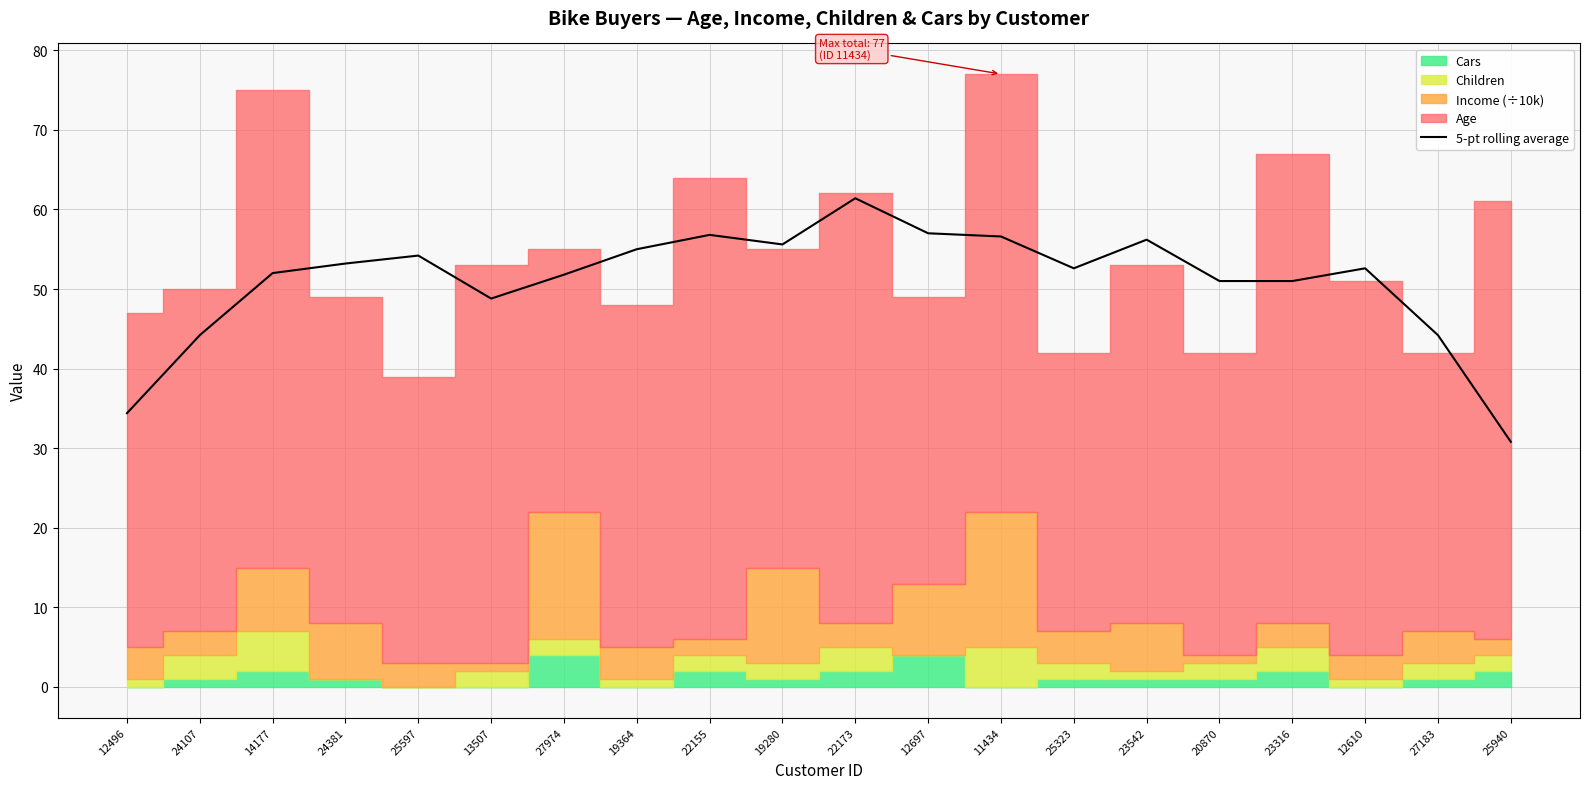

List the labels in order of value, smallest first.

25940, 12496, 24107, 27183, 13507, 20870, 23316, 27974, 14177, 25323, 12610, 24381, 25597, 19364, 19280, 23542, 11434, 22155, 12697, 22173